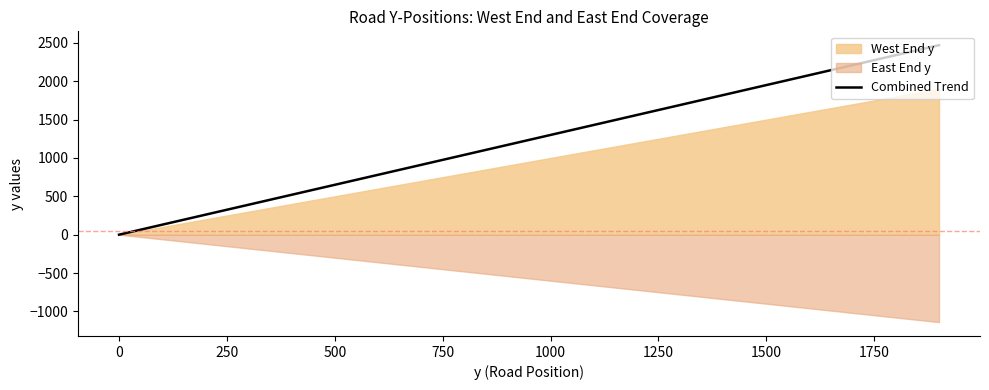

Is it true that Combined Trend equals 0 at 0?

True